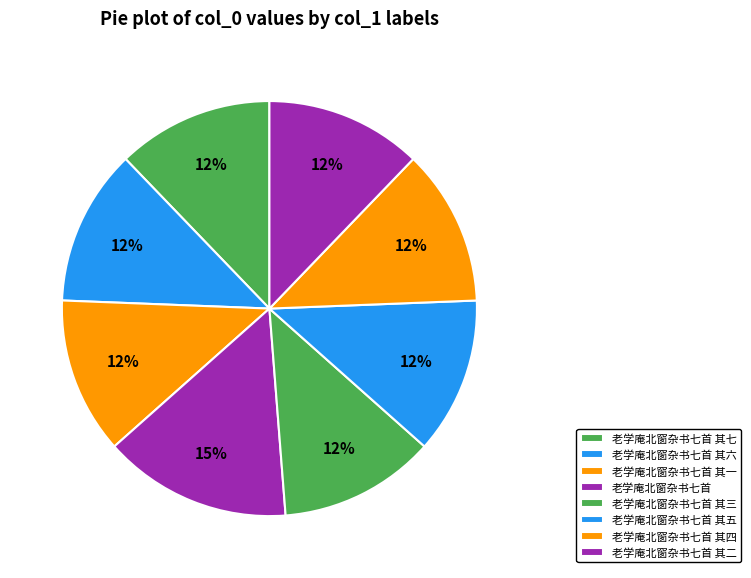

To the nearest percent, what portion does 老学庵北窗杂书七首 represent?

15%